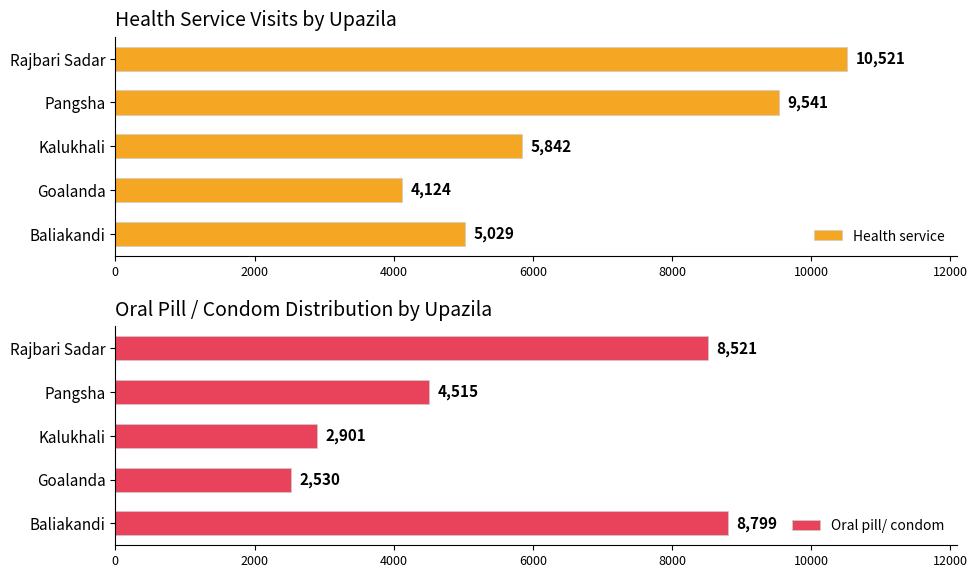

Read the Health service value at Pangsha, to the nearest 50.

9550